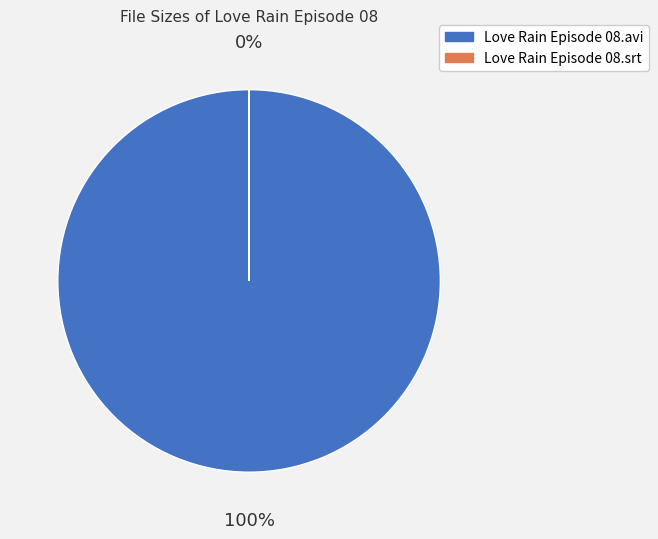

What is the total percentage of Love Rain Episode 08.srt and Love Rain Episode 08.avi?

100.0%